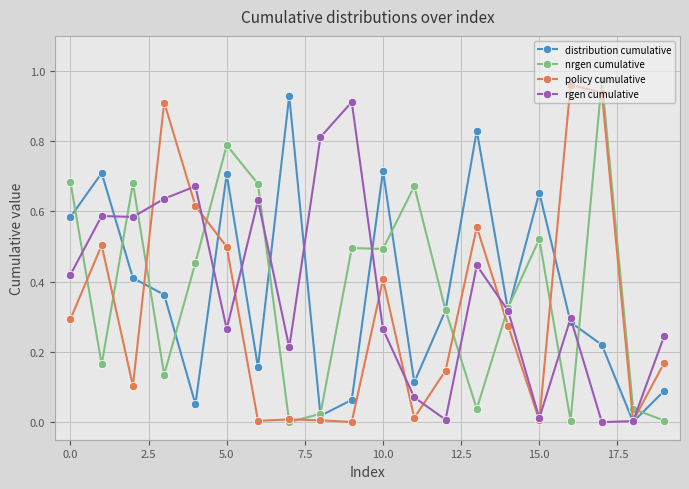

How many categories are shown in the chart?

20